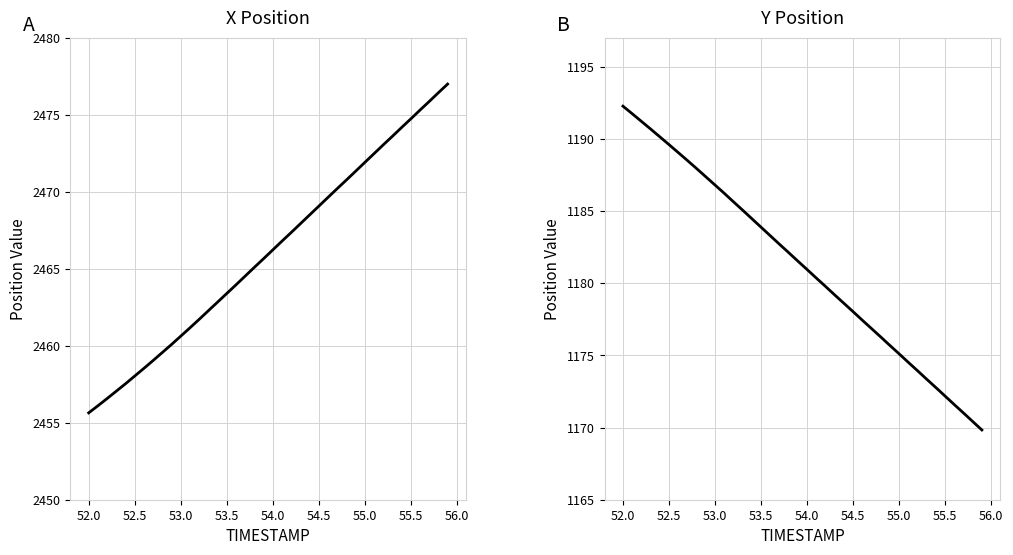

What is the sum of all X values?

98641.6